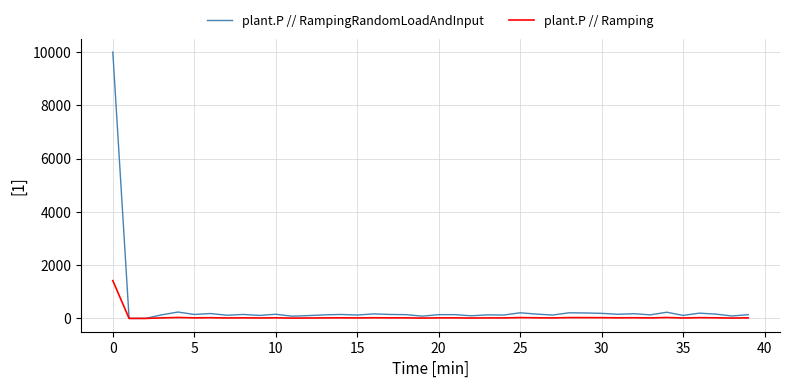

Count the number of data series in this chart.

2